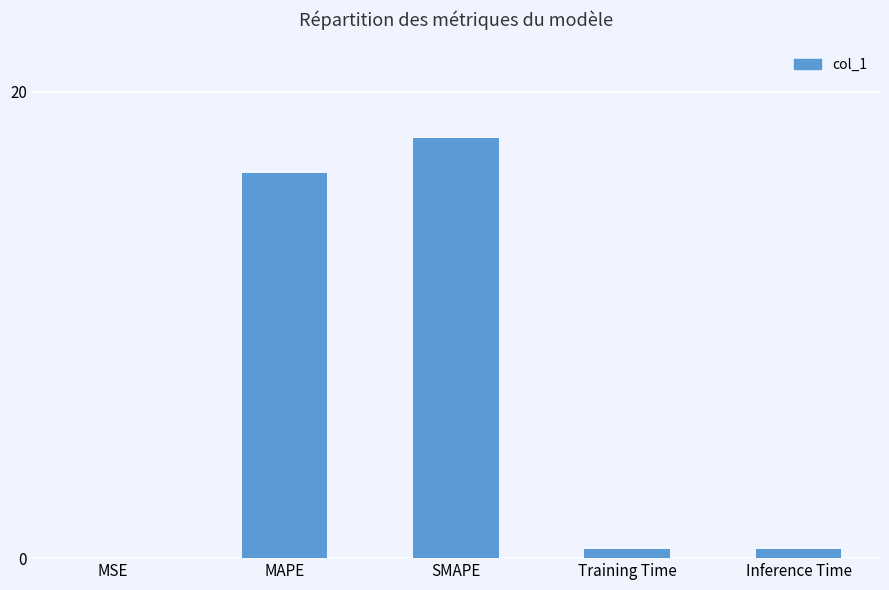

What is the change in value from MAPE to Inference Time?

-16.1